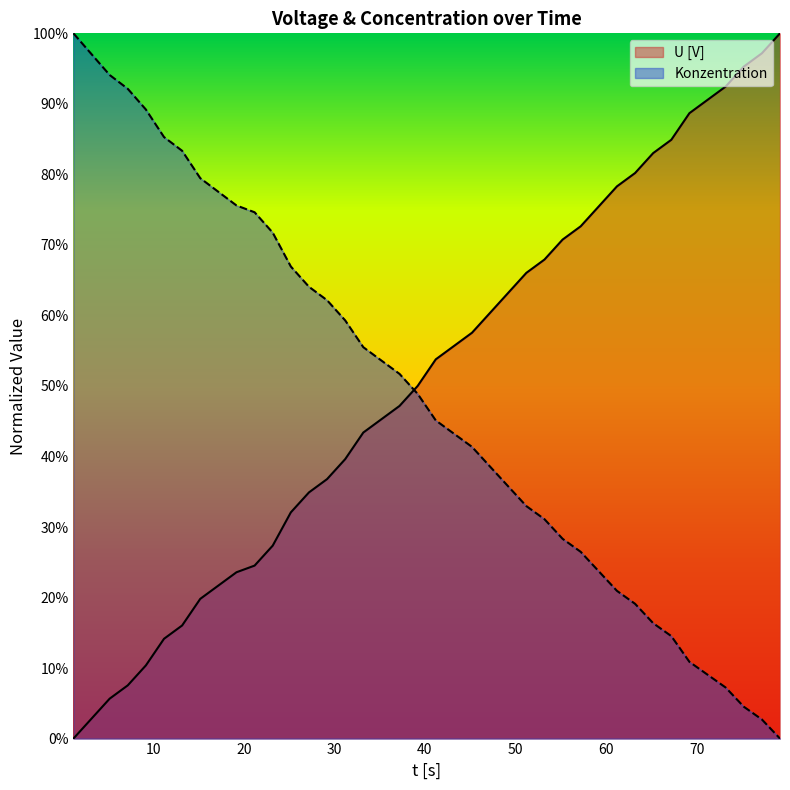

What is the value of the U [V] point at the 9th from the left?

0.2